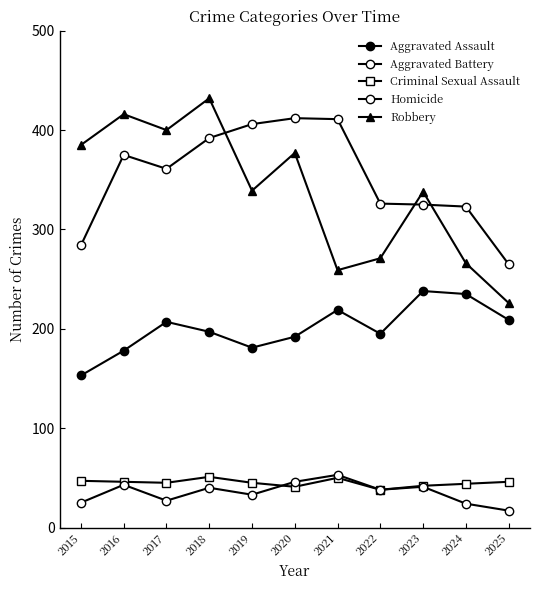

Does the chart have visible grid lines?

No